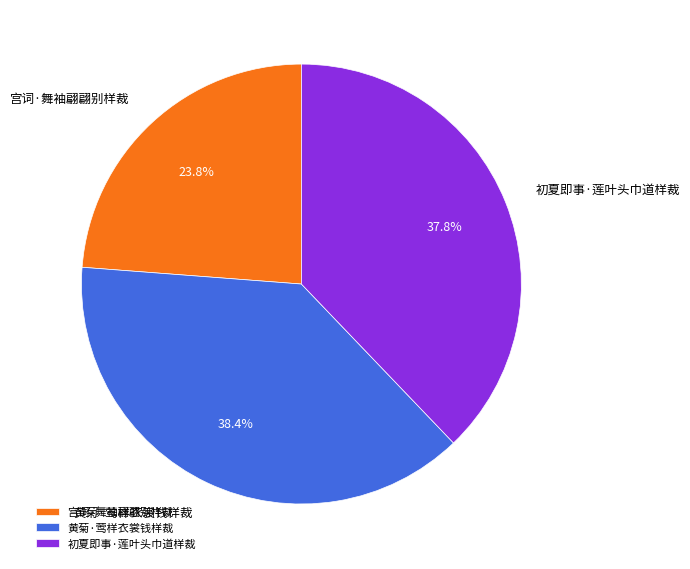

To the nearest percent, what is the combined percentage of 黄菊·莺样衣裳钱样裁 and 初夏即事·莲叶头巾道样裁?

76%